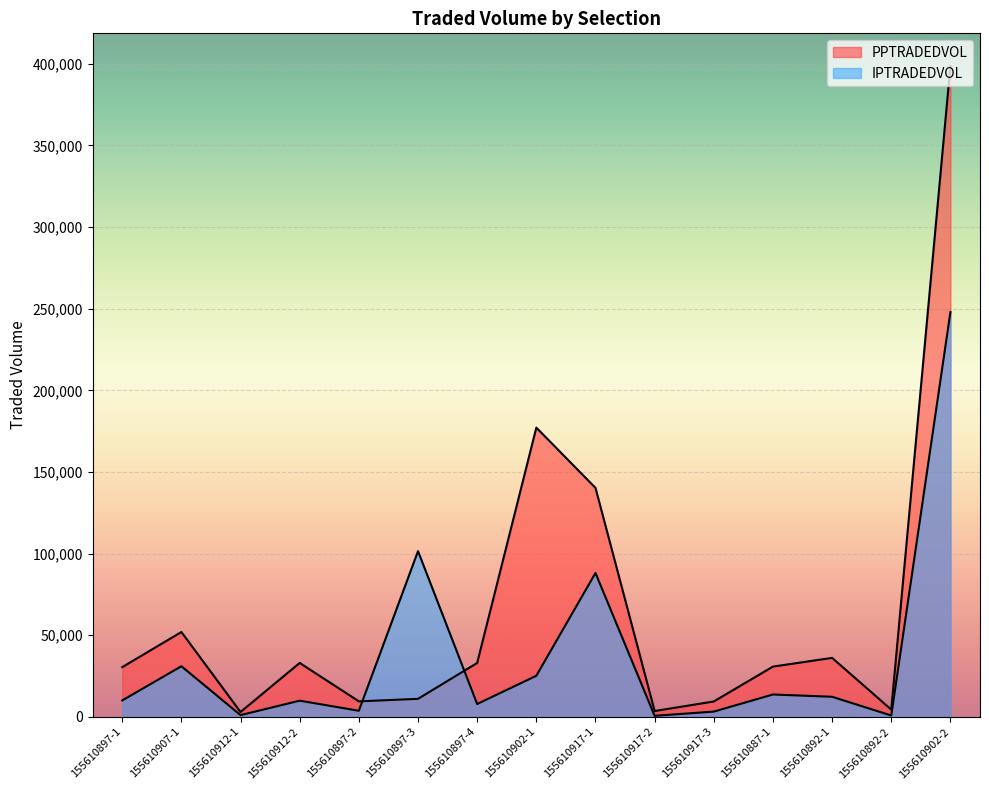

What is the difference between the second highest and minimum values in the PPTRADEDVOL series?

174196.5